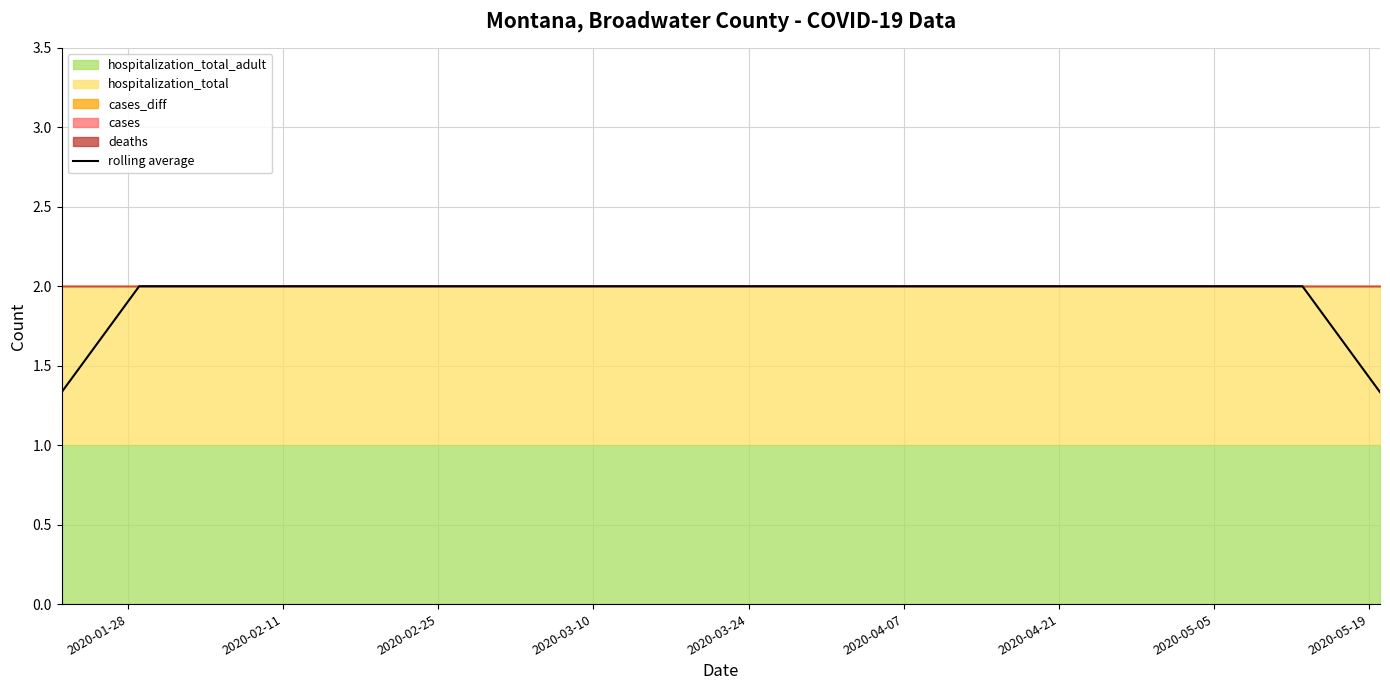

How many lines are shown in the chart?

1